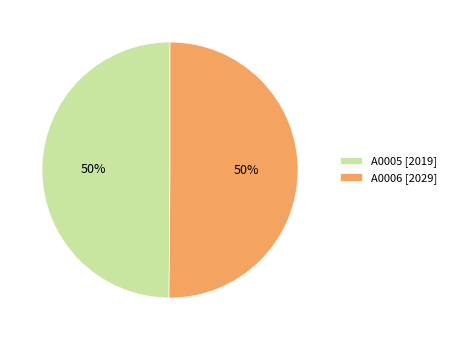

Do A0005 [2019] and A0006 [2029] together represent more than half of the pie?

Yes